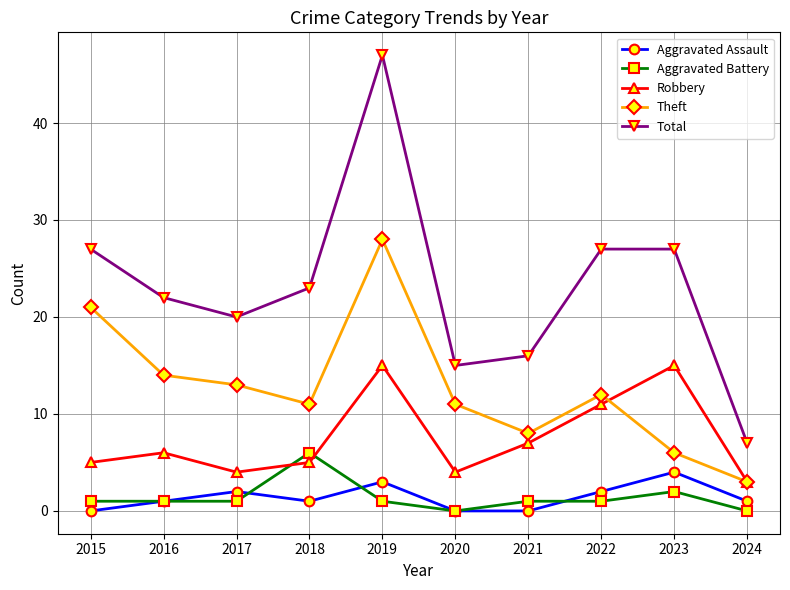

What is the difference between the maximum and minimum values in the Robbery series?

12